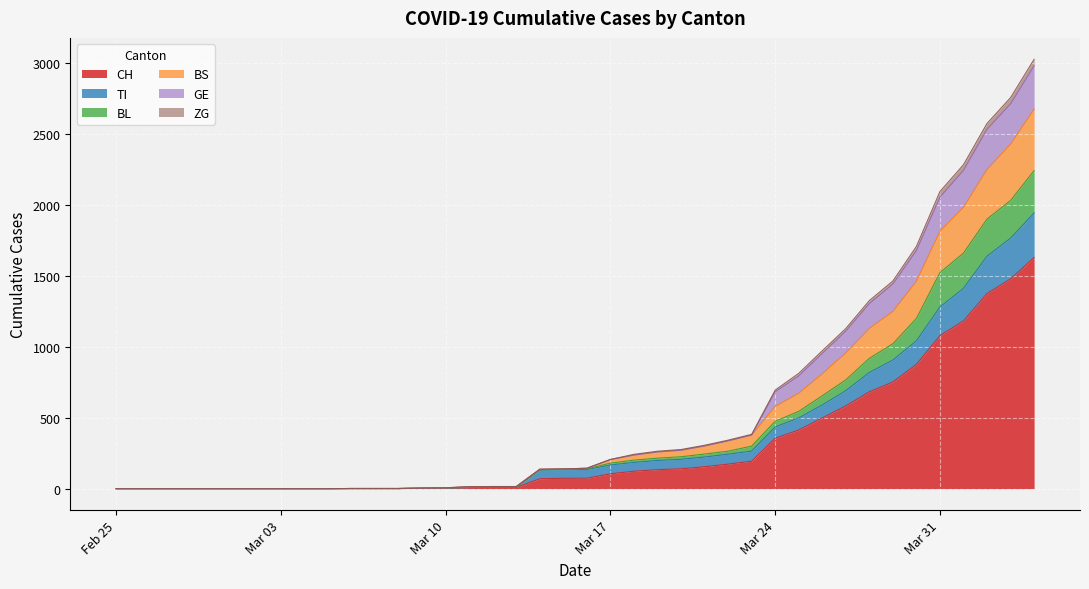

What are all the series names shown in the legend?

CH, TI, BL, BS, GE, ZG